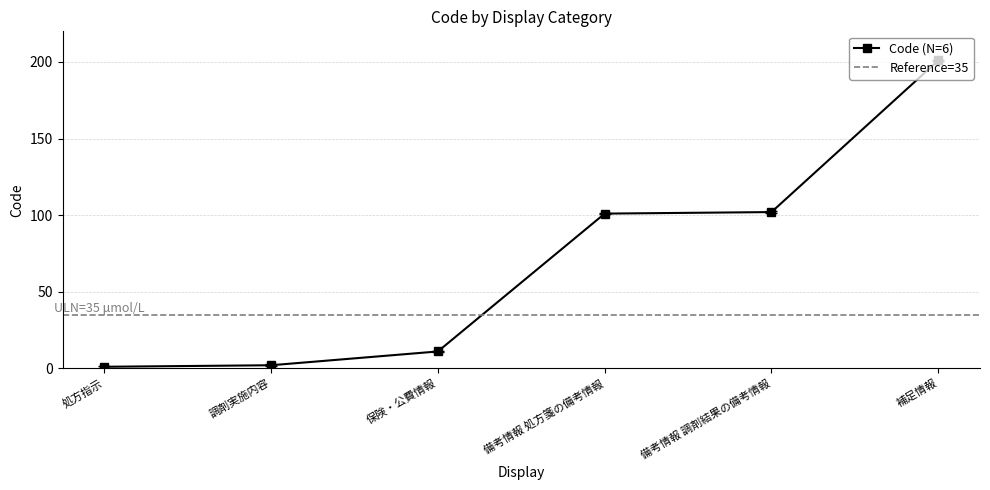

What is the minimum value shown in the chart?

1